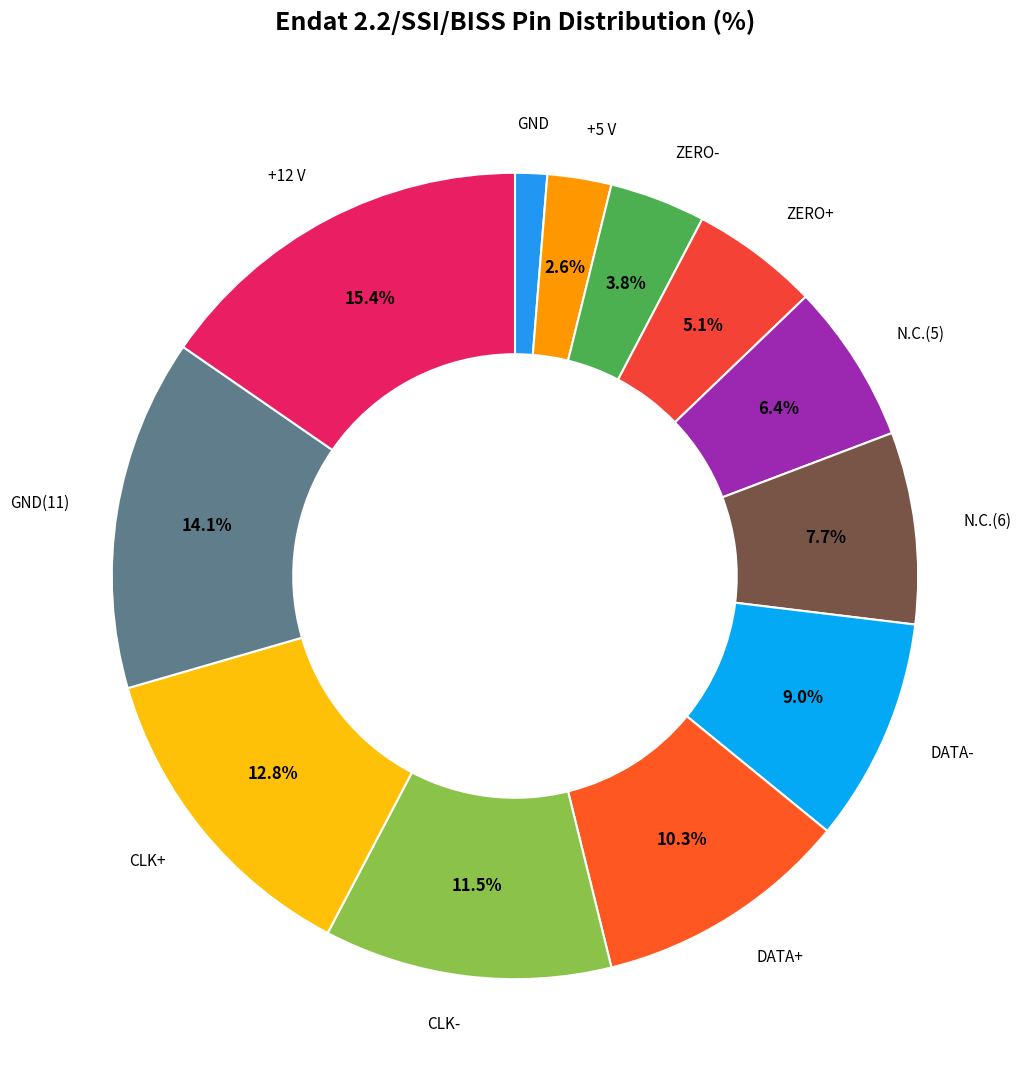

Which category has the smallest portion of the pie?

GND